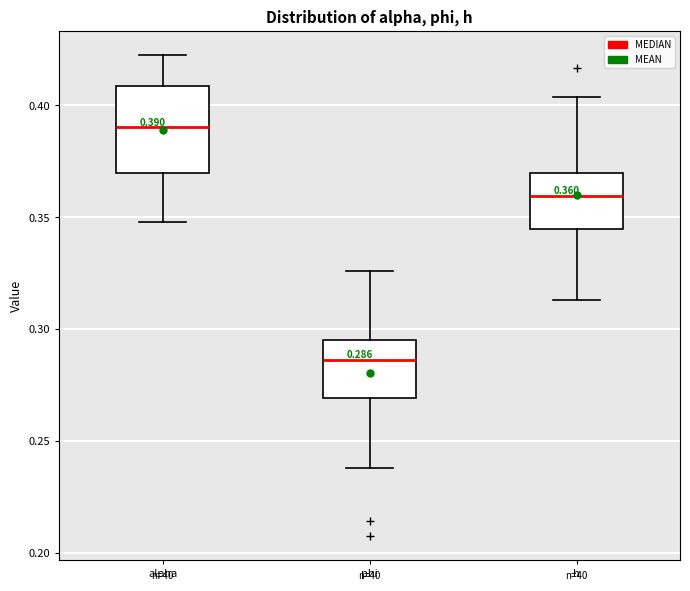

Which box has the highest median line?

alpha